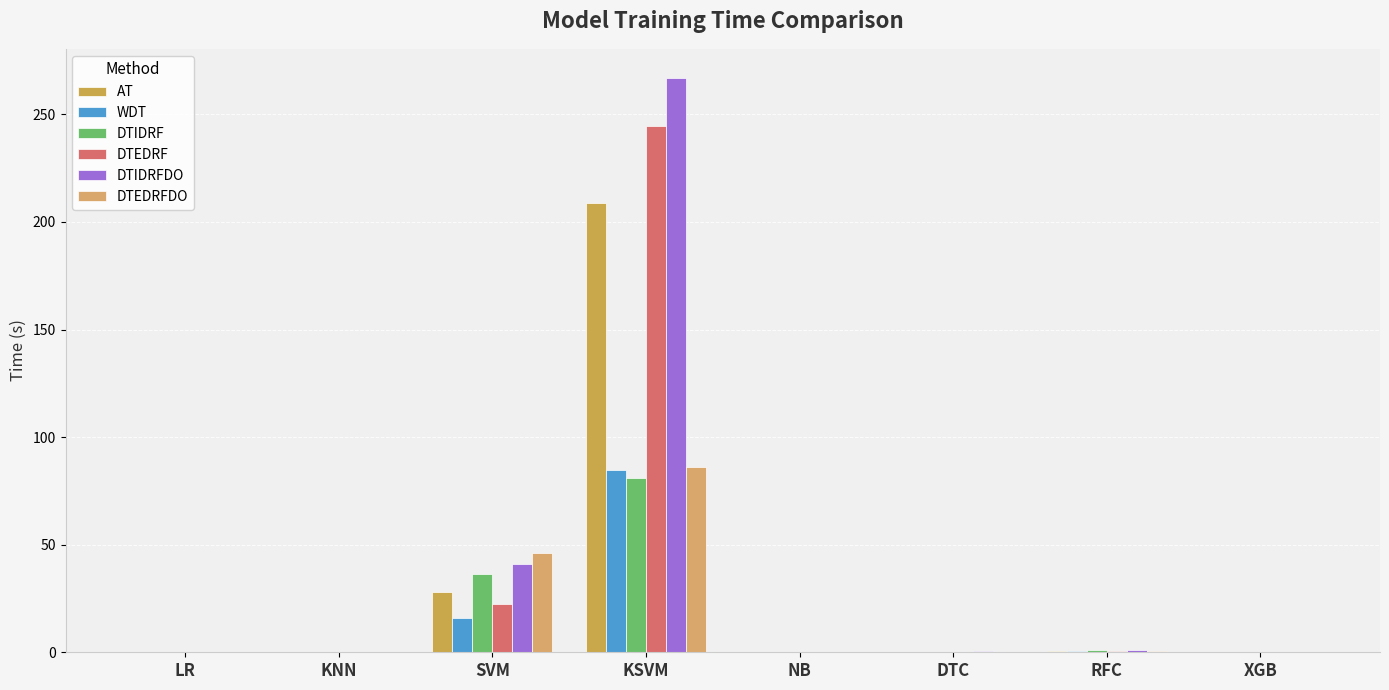

Reading right to left, list all the values displayed in this chart.

AT: XGB=0.3	RFC=0.5	DTC=0.1	NB=0.0	KSVM=209.0	SVM=27.8	KNN=0.2	LR=0.0
WDT: XGB=0.2	RFC=0.4	DTC=0.1	NB=0.0	KSVM=84.6	SVM=16.0	KNN=0.2	LR=0.0
DTIDRF: XGB=0.2	RFC=1.0	DTC=0.3	NB=0.0	KSVM=81.1	SVM=36.4	KNN=0.0	LR=0.0
DTEDRF: XGB=0.2	RFC=0.8	DTC=0.2	NB=0.0	KSVM=244.7	SVM=22.6	KNN=0.0	LR=0.0
DTIDRFDO: XGB=0.2	RFC=0.9	DTC=0.4	NB=0.0	KSVM=267.1	SVM=40.9	KNN=0.0	LR=0.0
DTEDRFDO: XGB=0.3	RFC=0.8	DTC=0.3	NB=0.0	KSVM=86.1	SVM=46.1	KNN=0.0	LR=0.0